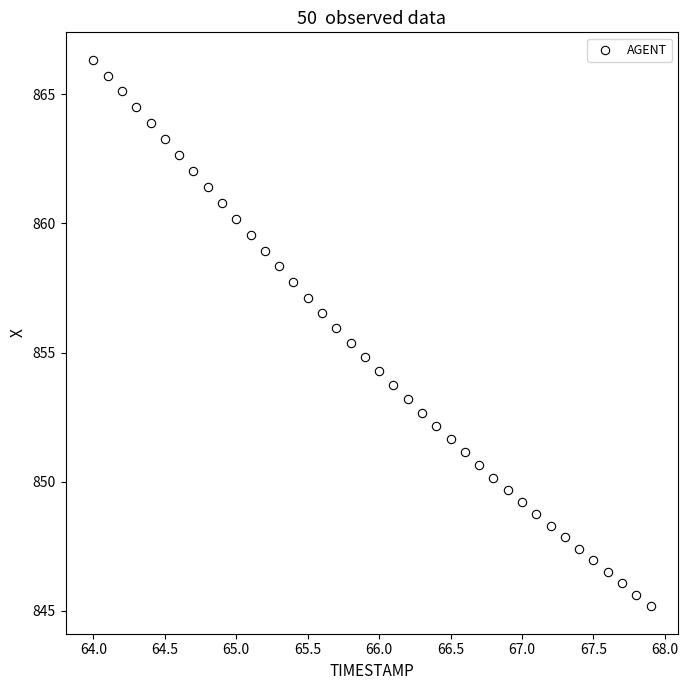

What is the range of X values (max minus min)?

3.9